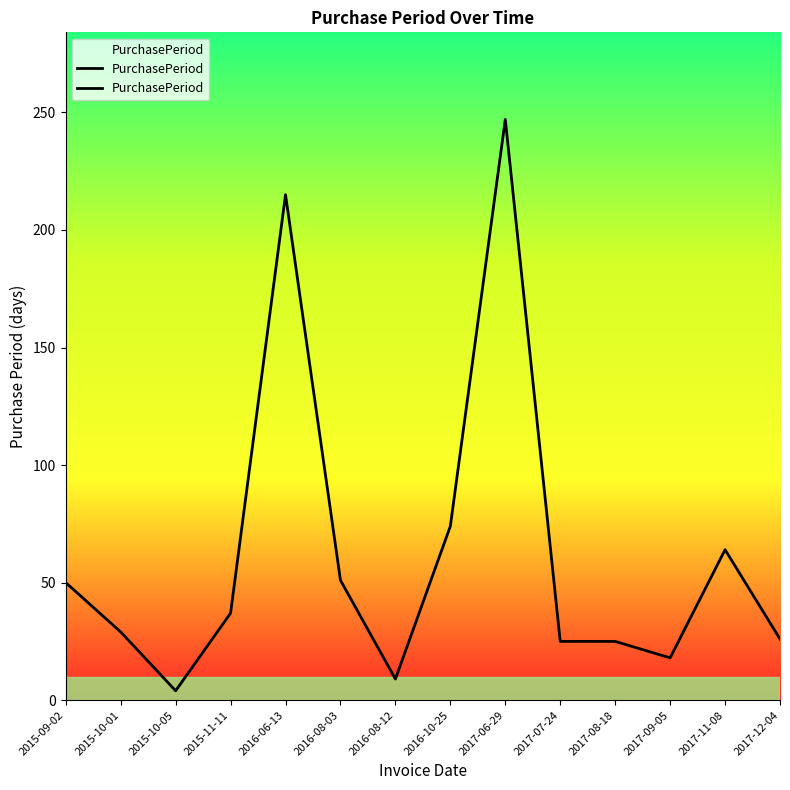

True or false: there are more than 1 points higher than both neighbors.

True